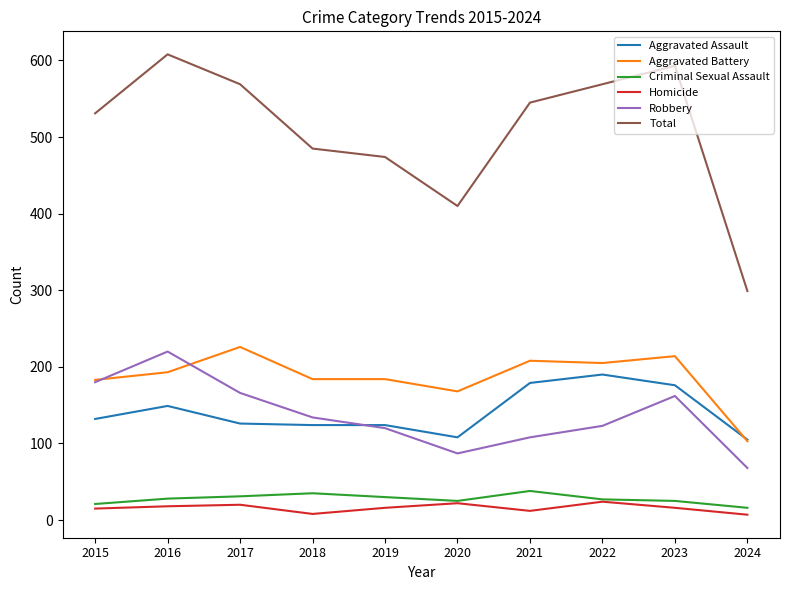

What is the greatest value displayed?

608